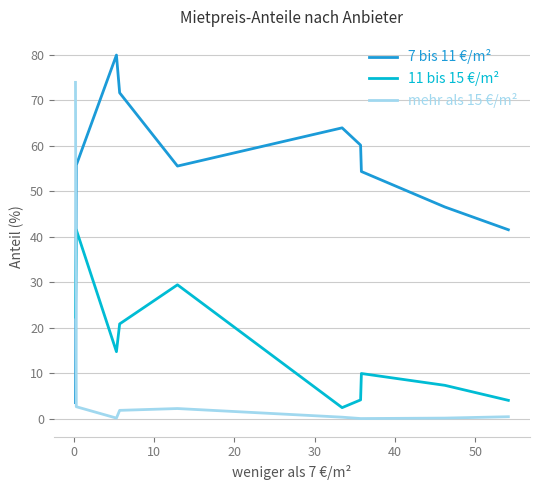

Does the chart have visible grid lines?

Yes